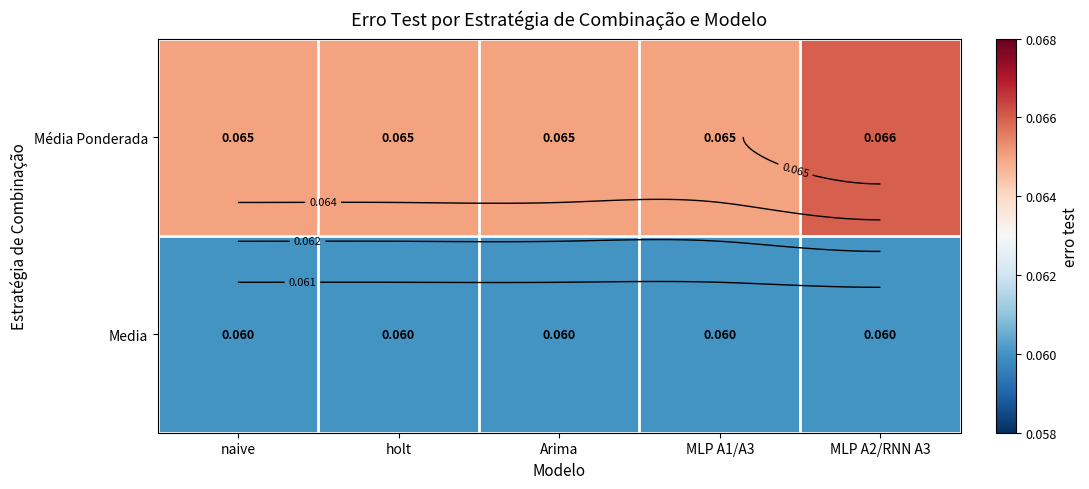

What is the greatest value displayed?

0.1